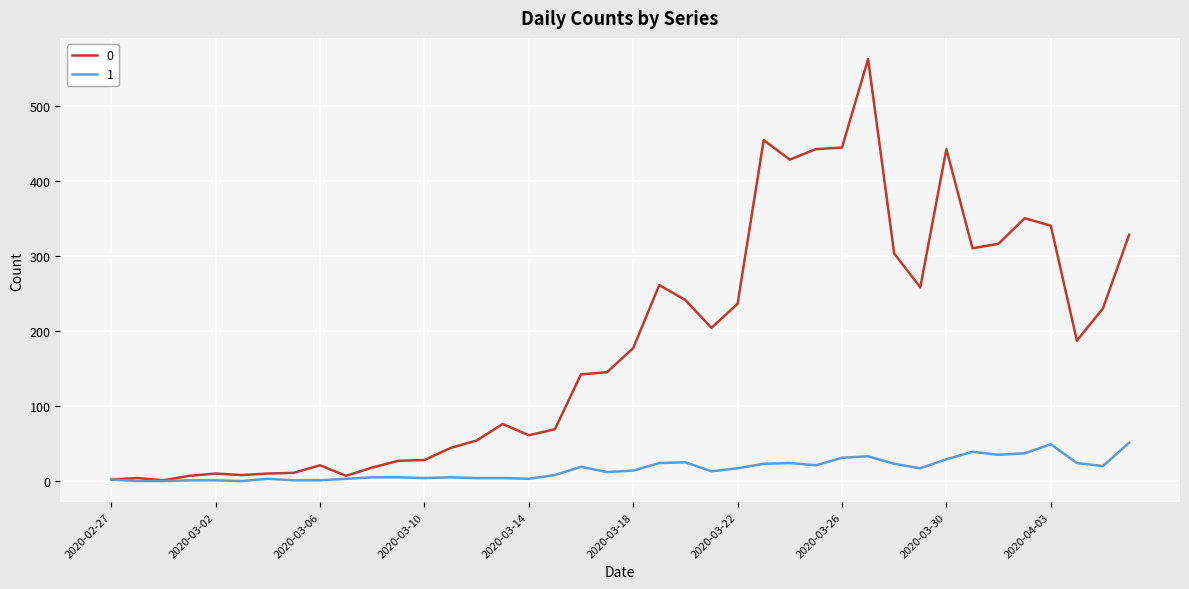

Rank the series by their average value, from lowest to highest.

1, 0